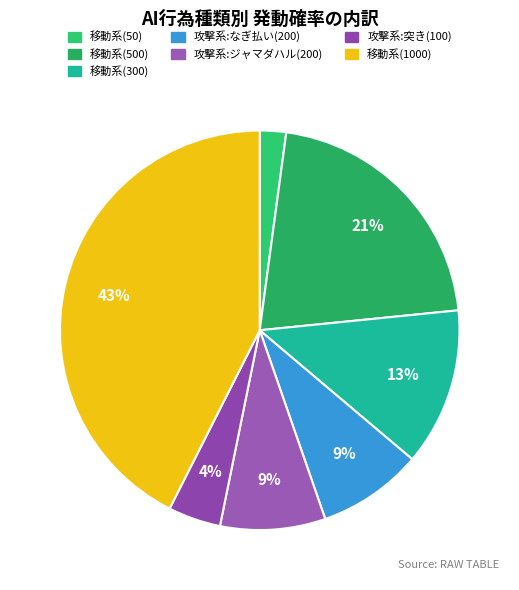

Which slice is the largest?

移動系(1000)